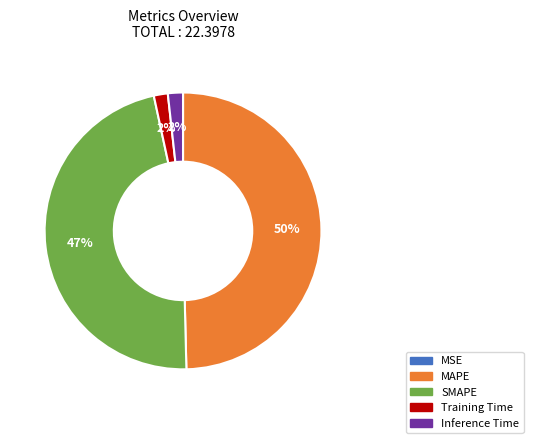

To the nearest percent, what is the difference between the MAPE and Training Time slice percentages?

48%